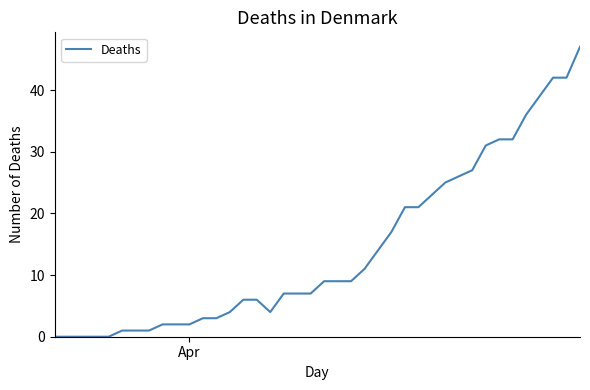

What is the maximum value shown in the chart?

47